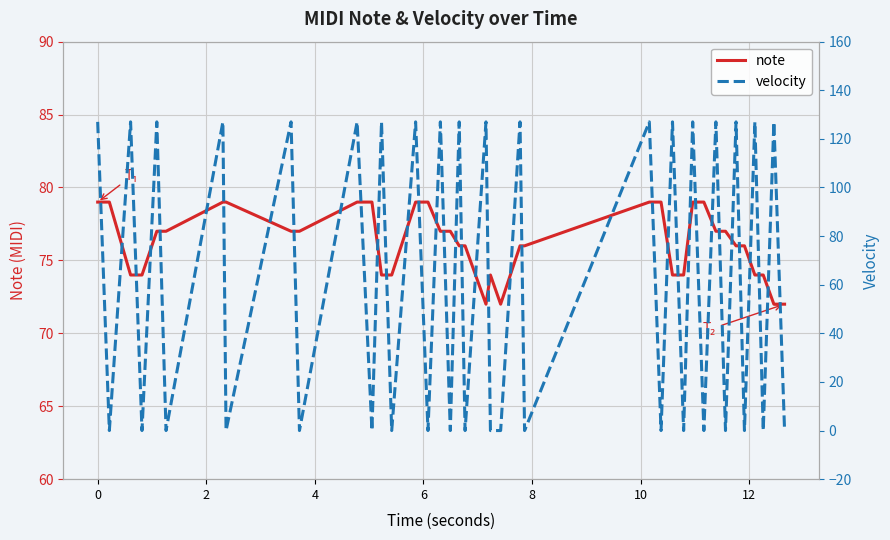

Does the chart display data point markers on the line(s)?

No